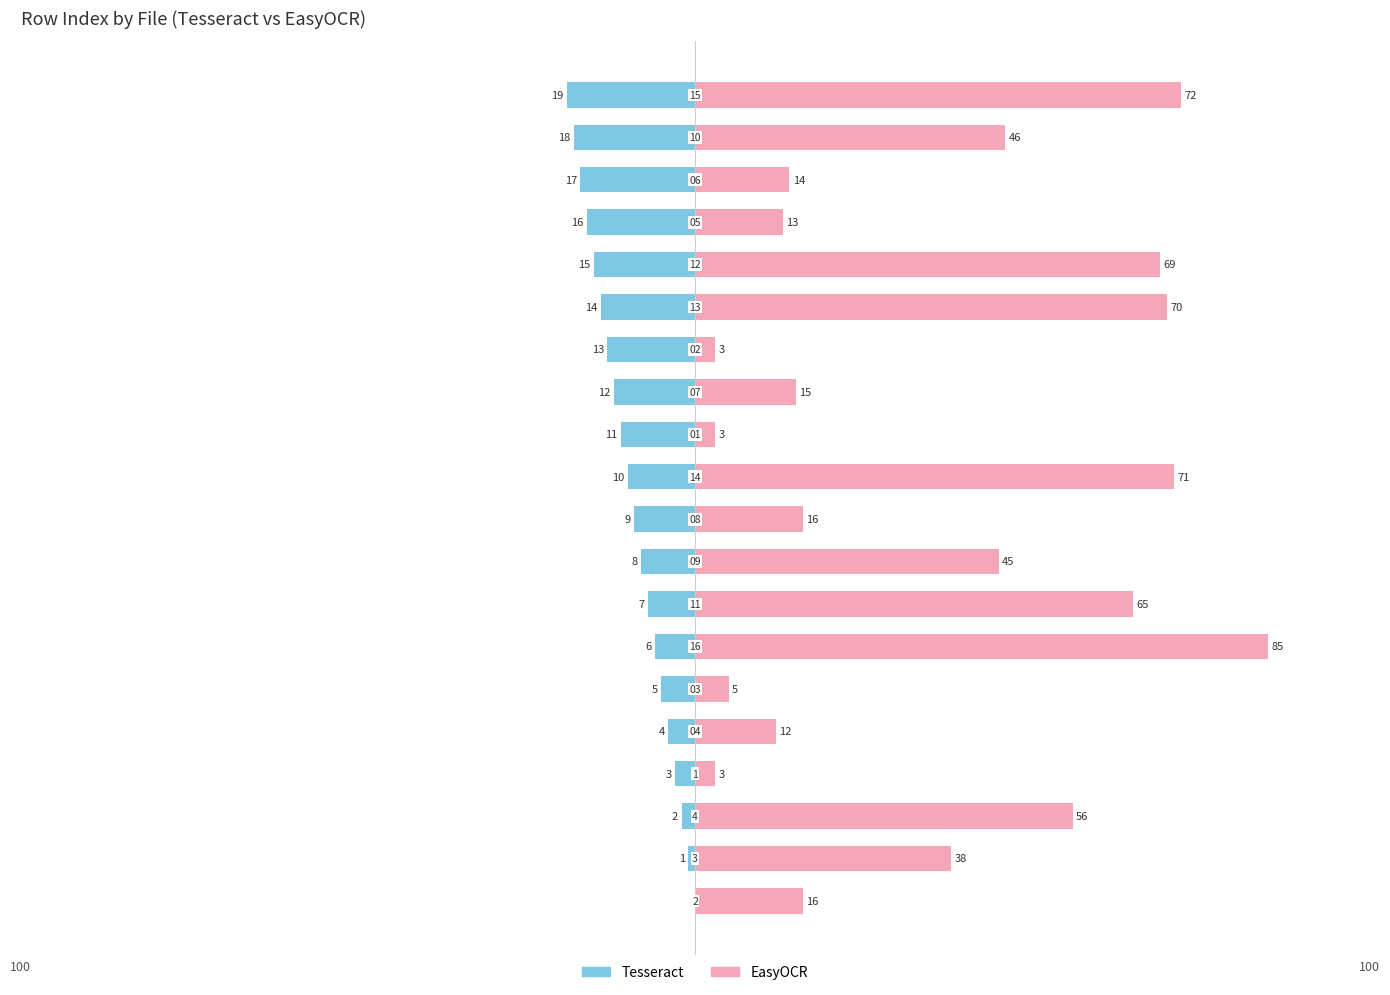

Which series has the largest total across all categories?

EasyOCR